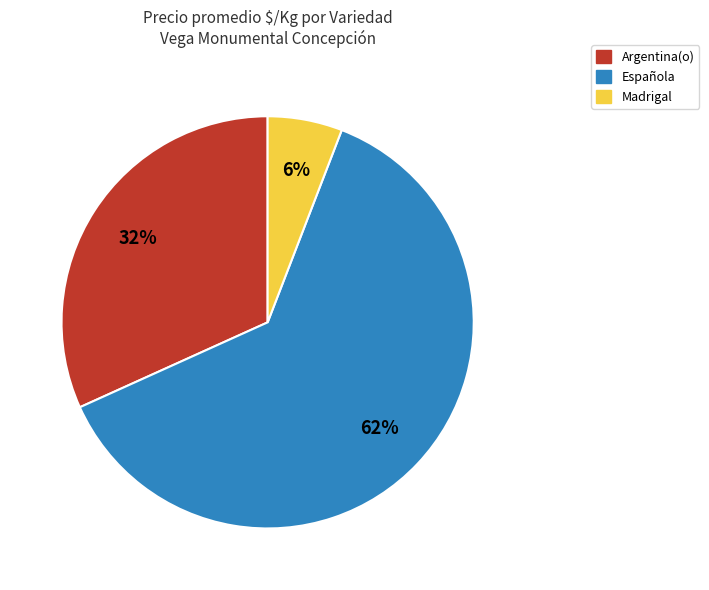

What is the largest slice in the pie chart?

Española